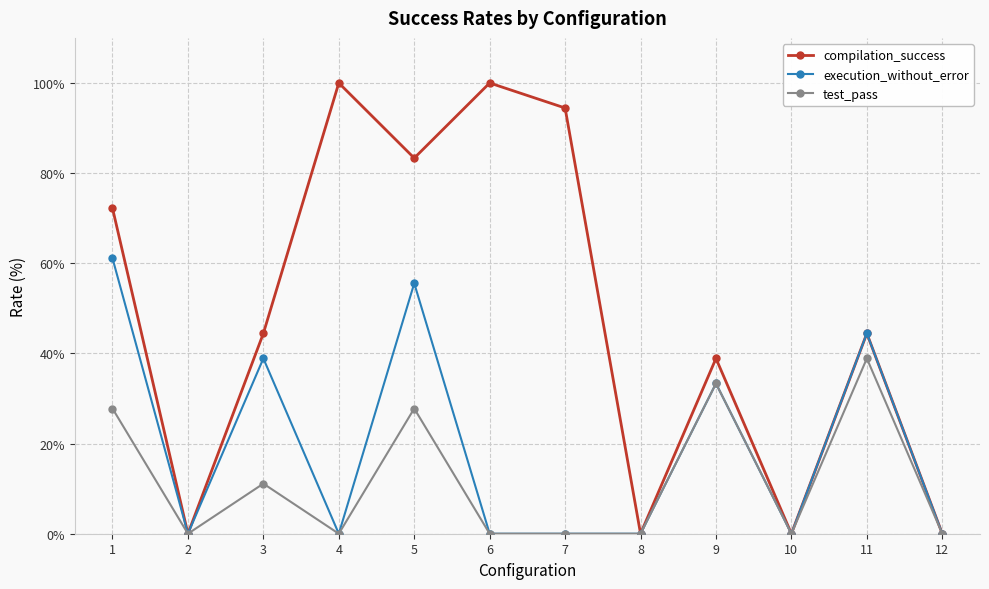

How many data points in compilation_success are above 44?

7